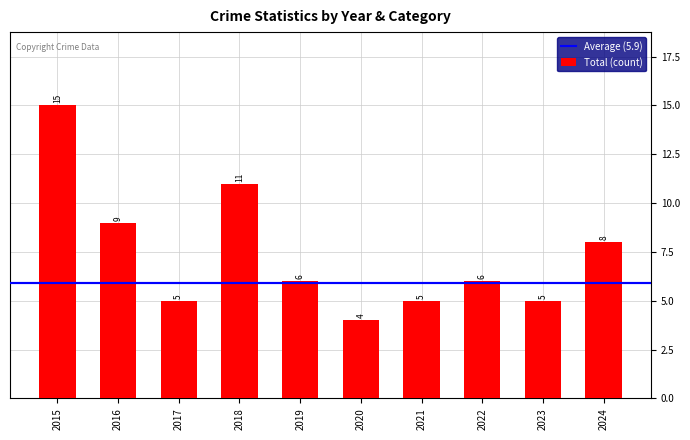

What is the value of the 9th bar from the left?

5